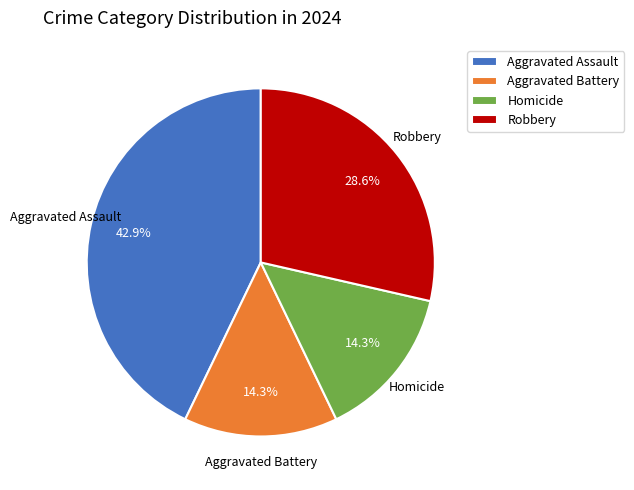

What is the largest slice in the pie chart?

Aggravated Assault